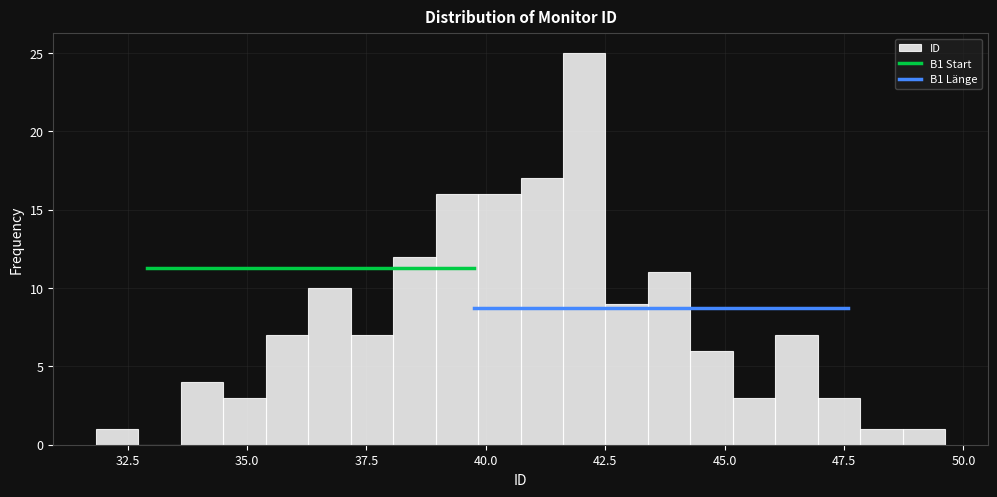

Read against the x-axis, roughly where is the centre of the tallest bar?

42.0